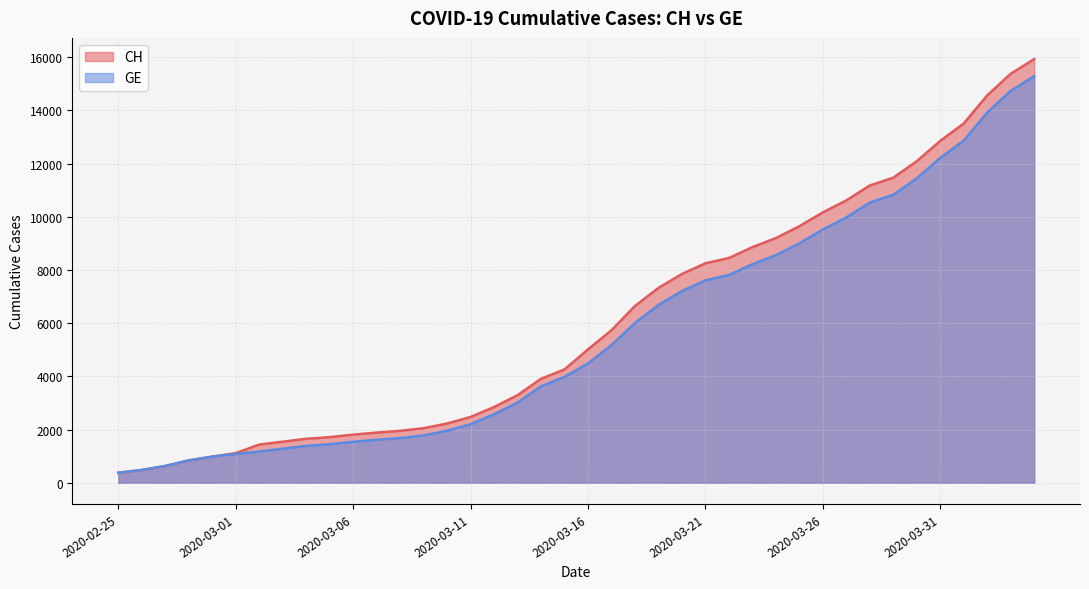

What value does the GE series have at 2020-03-24, to the nearest 100?

8600